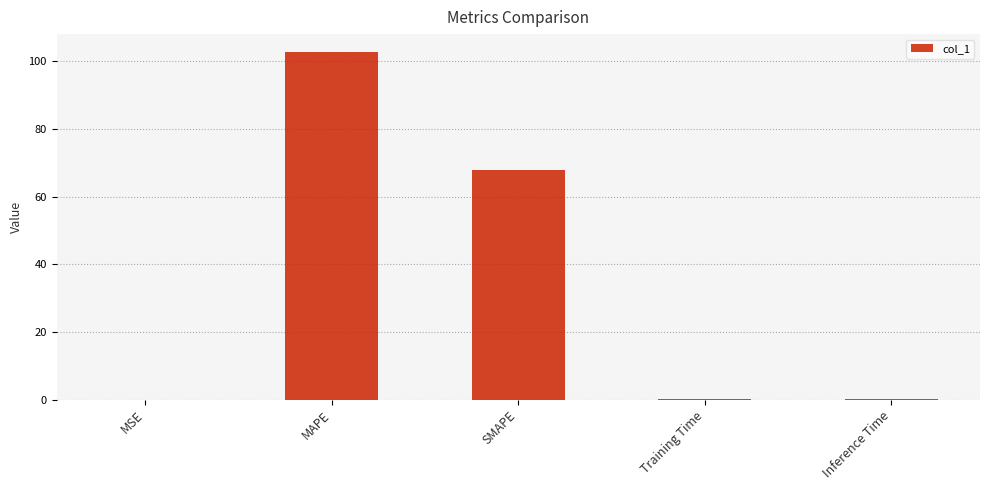

The value at MAPE is 173.2. True or false?

False